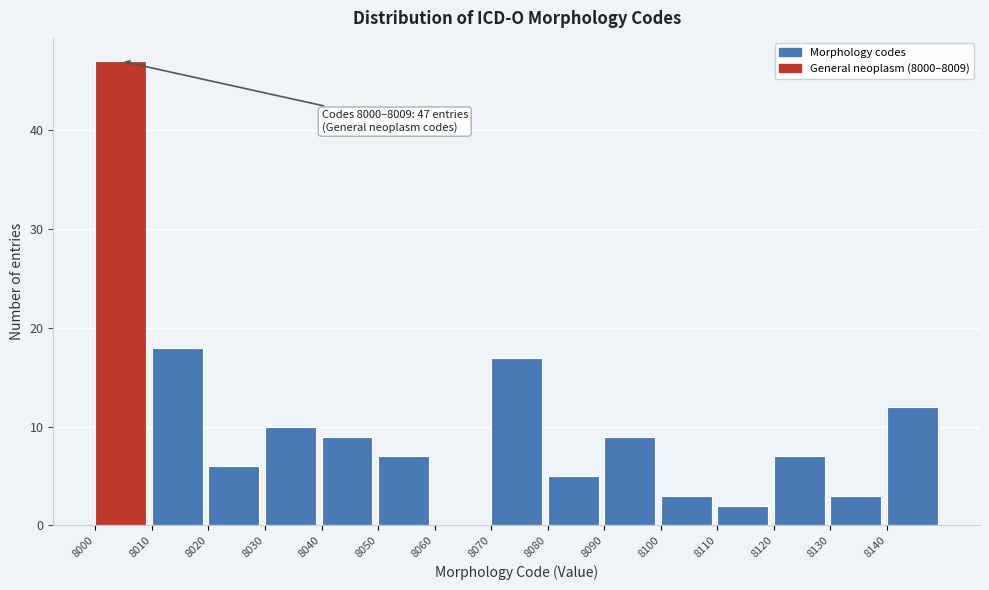

Over which range of the x-axis is the bar tallest?

8000 to 8010